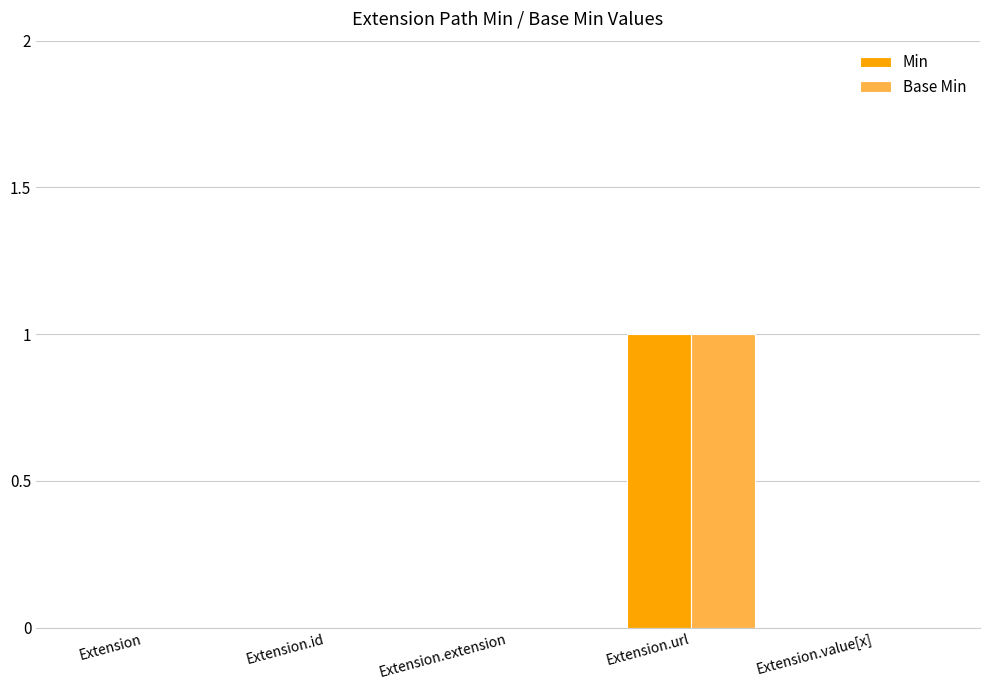

What is the sum of all Min values?

1